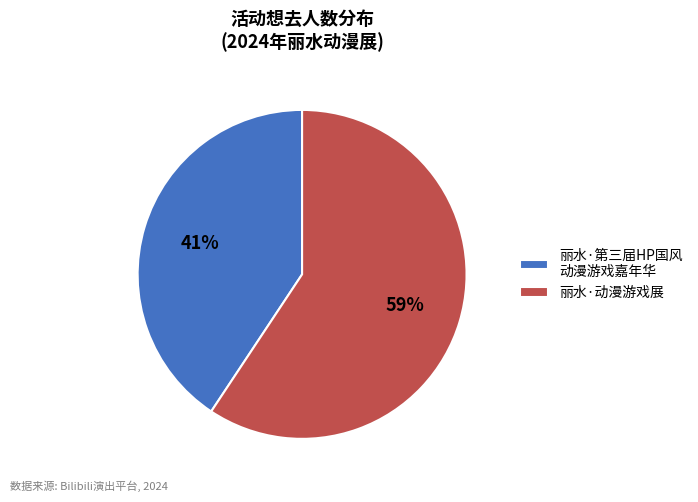

Count the number of slices in the pie.

2